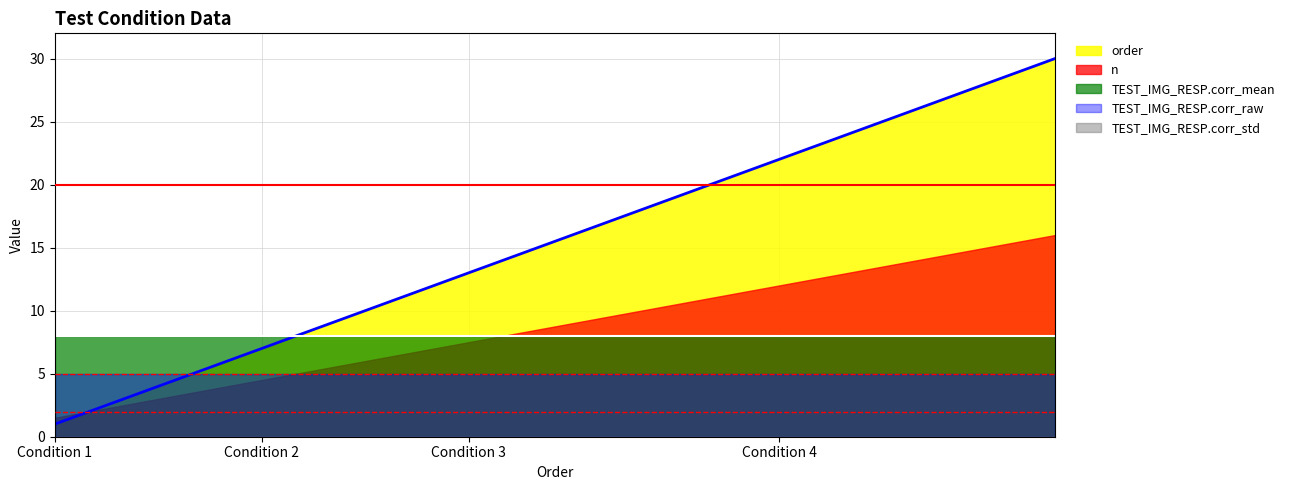

True or false: TEST_IMG_RESP.corr_mean and TEST_IMG_RESP.corr_raw intersect in this chart.

False